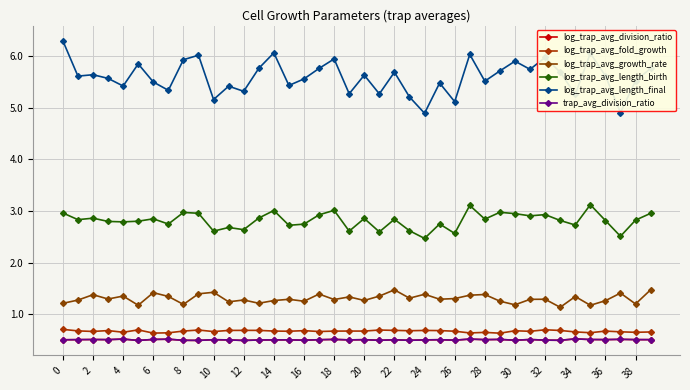

Is this an area chart (filled region under the line)?

No